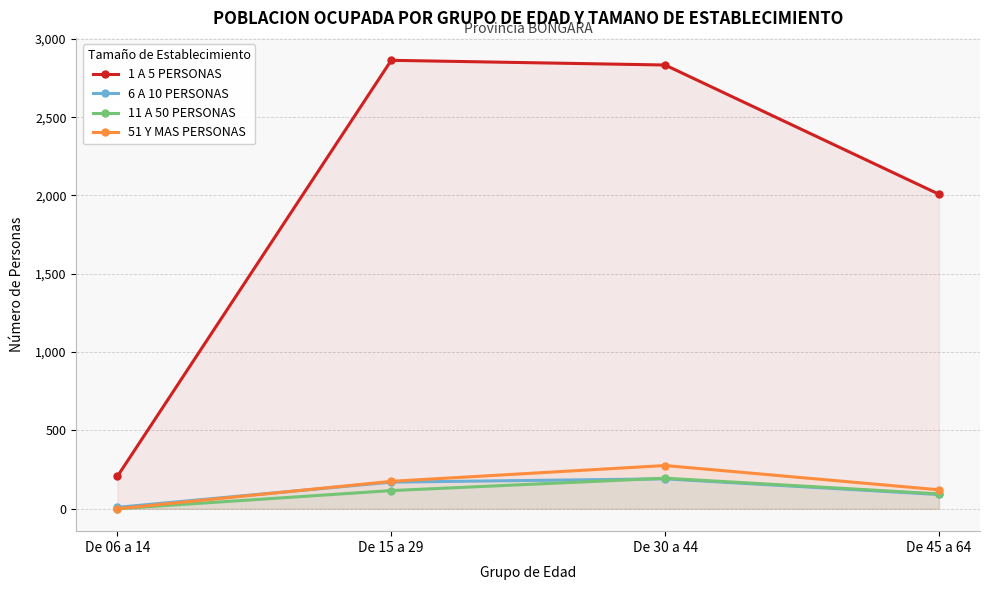

Does the chart have visible grid lines?

Yes